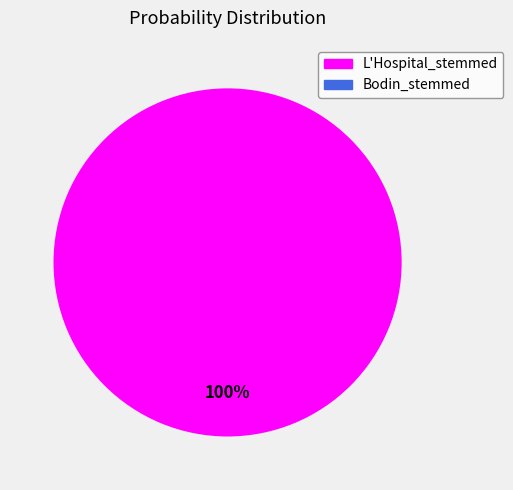

Does any single category account for the majority?

Yes